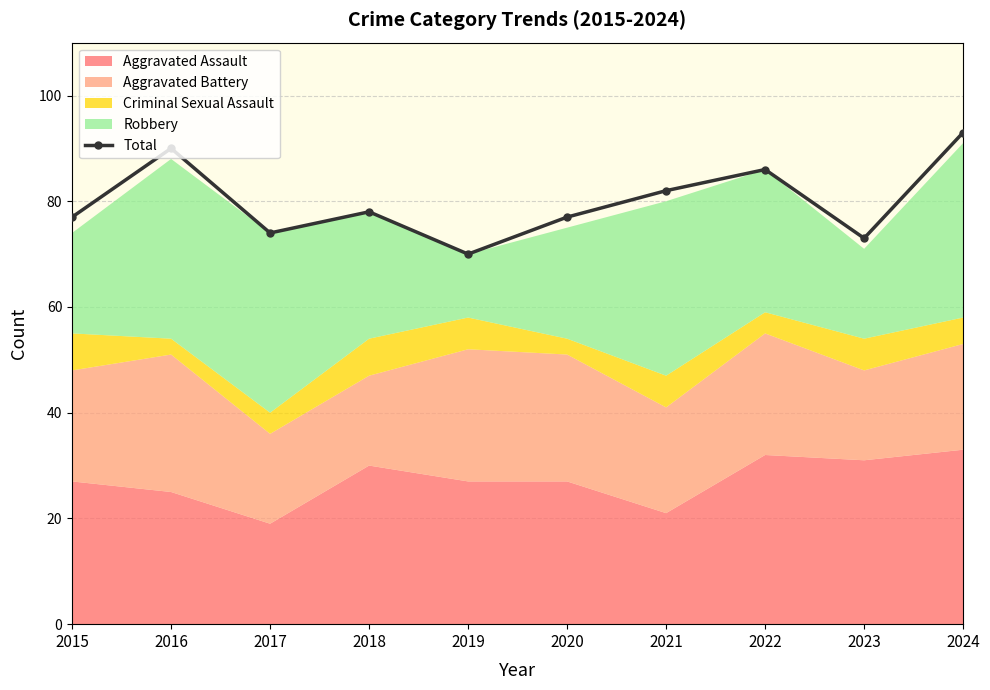

The chart shows a value of 93 at 2024. True or false?

True